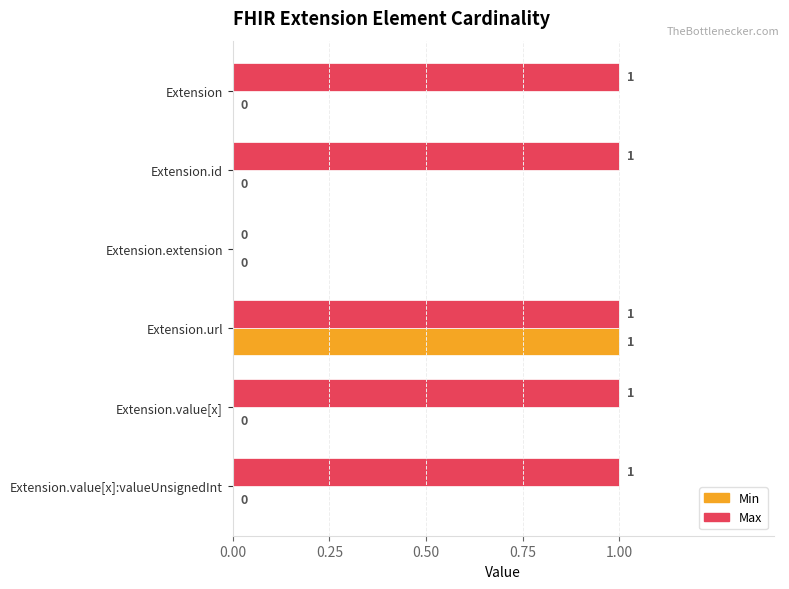

What is the sum of all Max values?

5